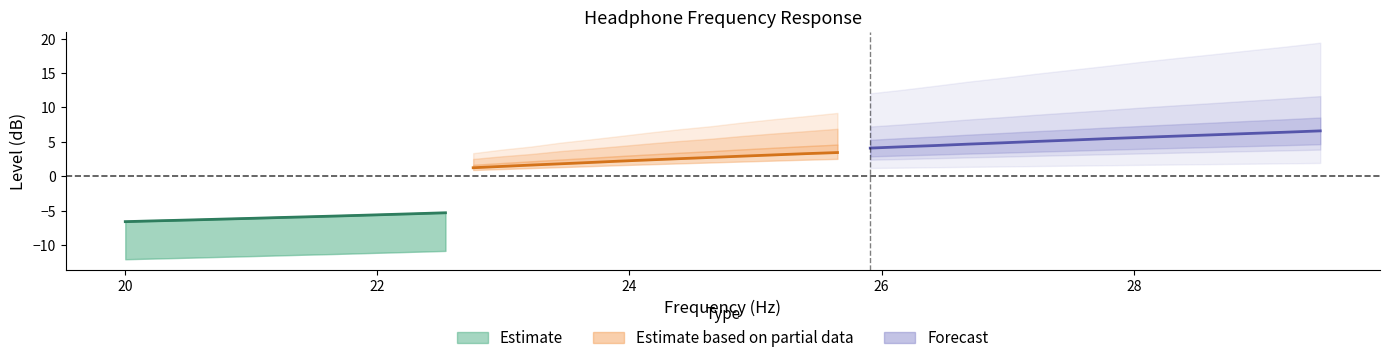

True or false: equalized_smoothed has more than 1 points higher than both neighbors.

False